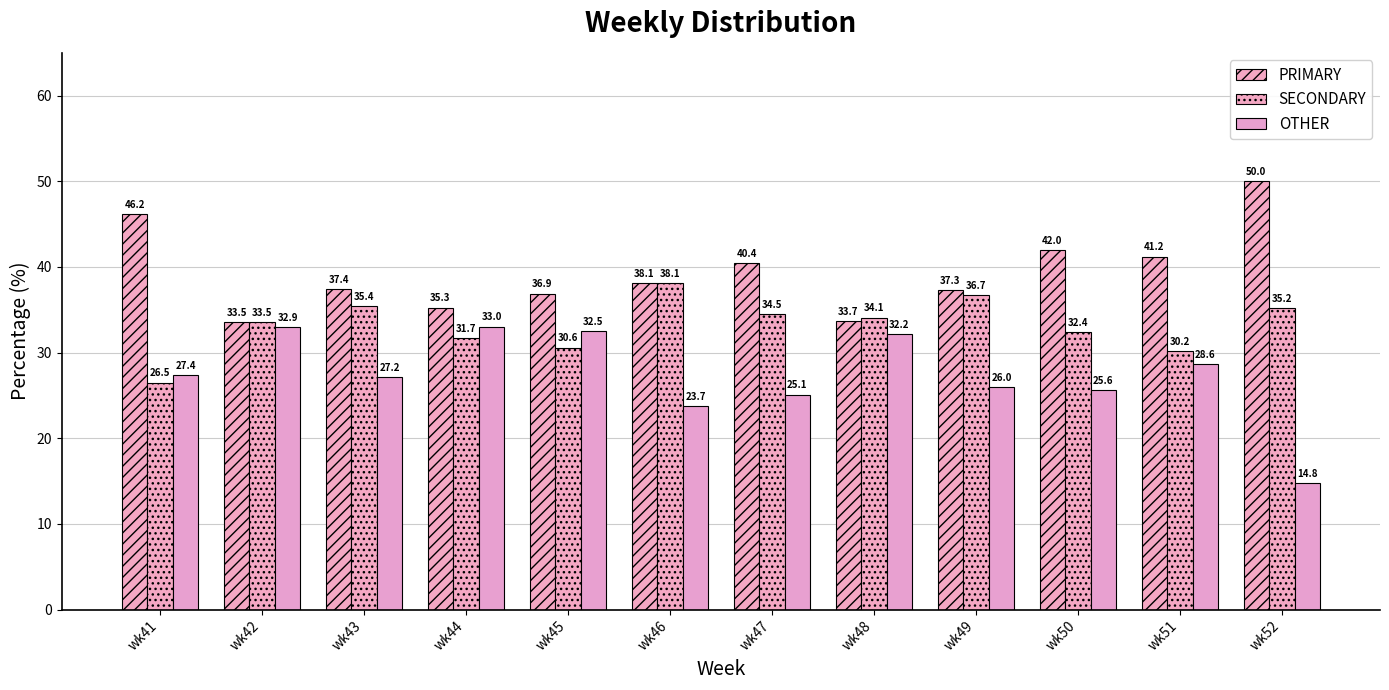

Rank the series by their maximum value, from lowest to highest.

OTHER, SECONDARY, PRIMARY